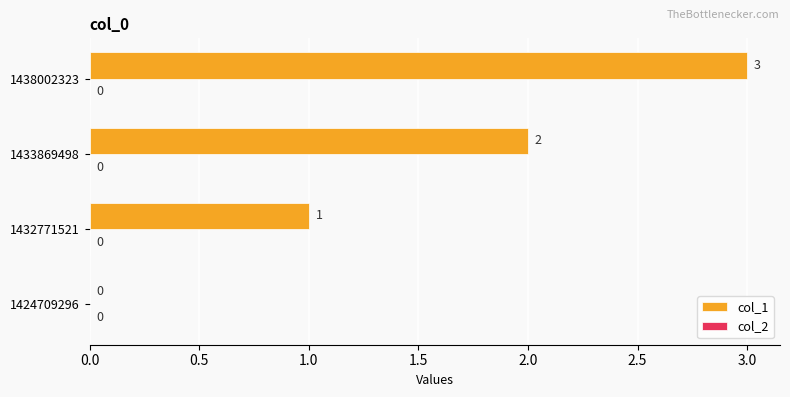

What is the sum of all values?

6